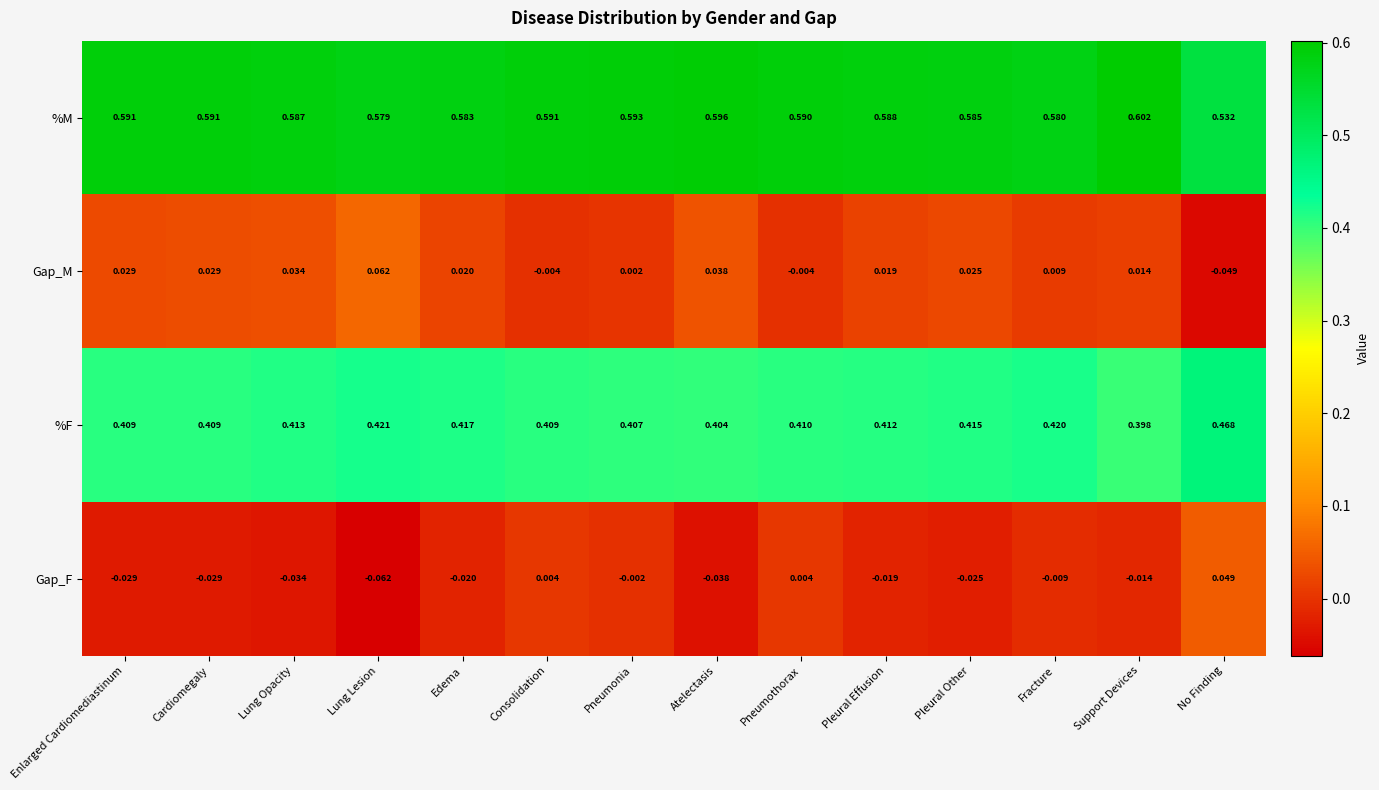

Which series has the largest total across all categories?

%M